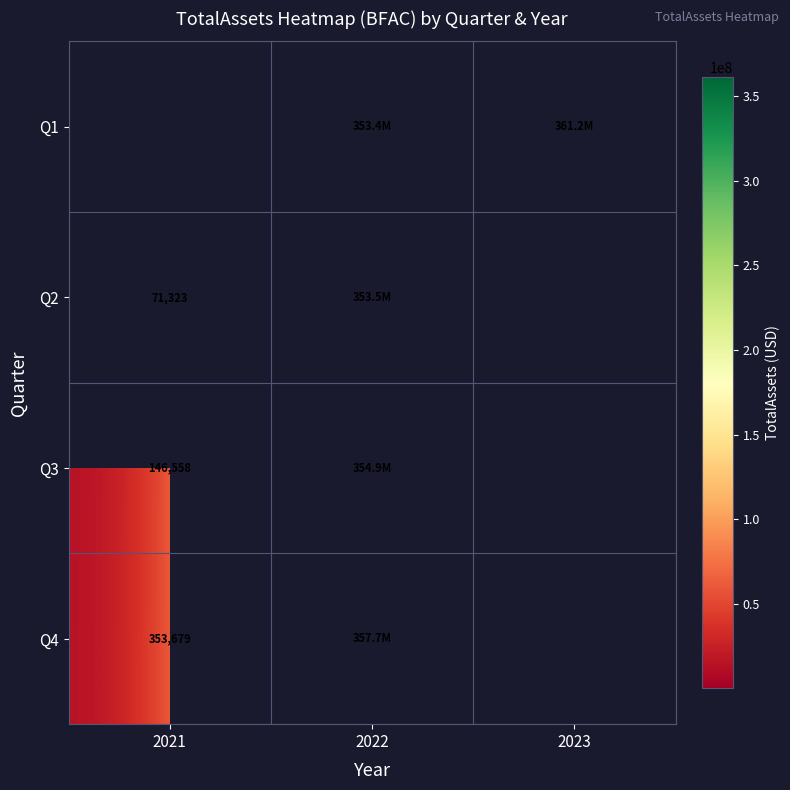

Is the value of Q2 at 2021 greater than the value of Q4 at 2021?

No